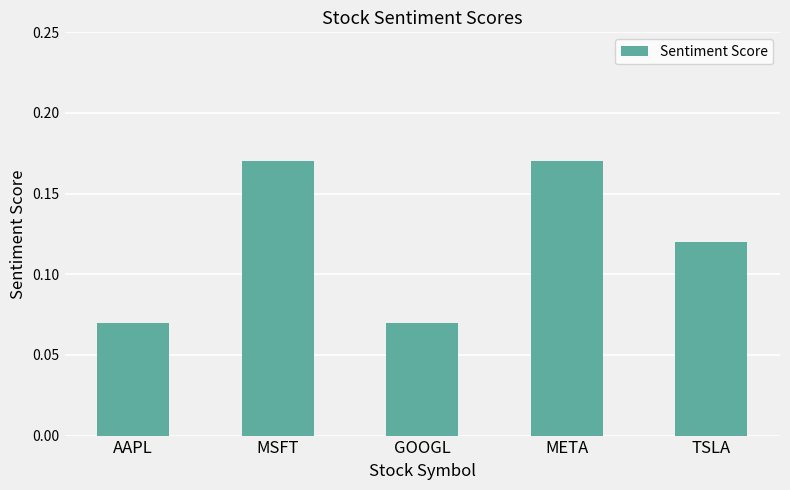

Count the values in the range 0 to 1.

5